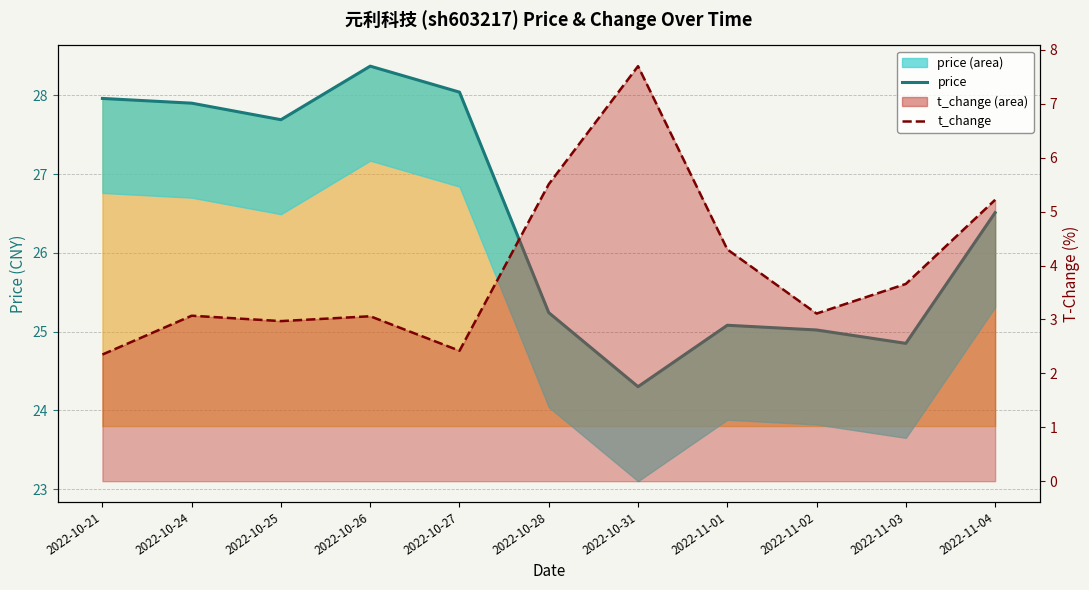

What is the approximate value of t_change at 2022-11-02?

3.1